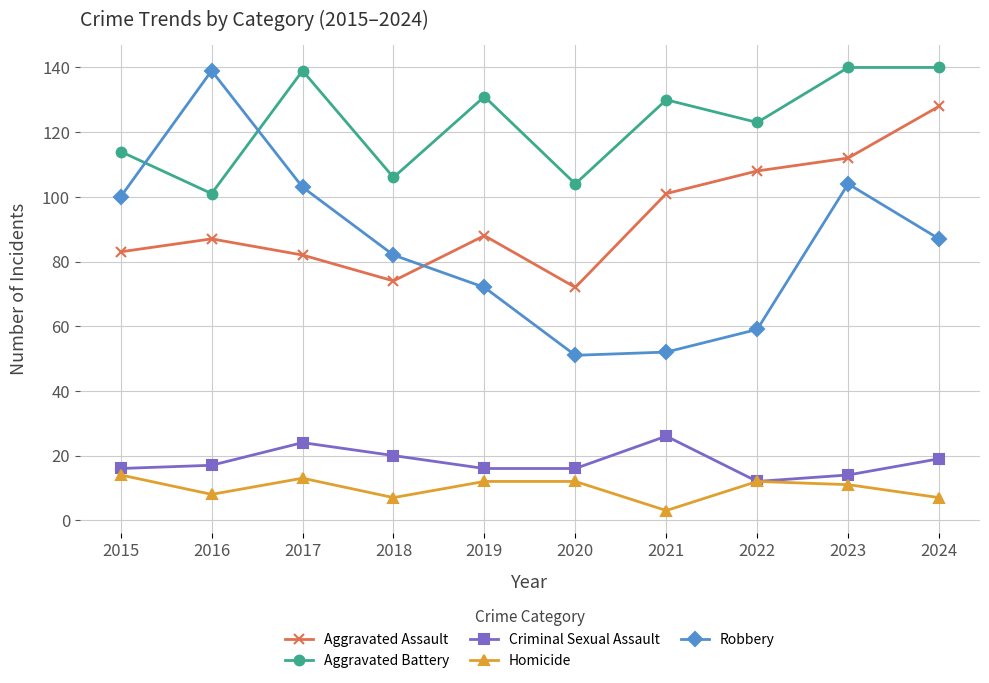

How many data points in Robbery are less than 87?

5